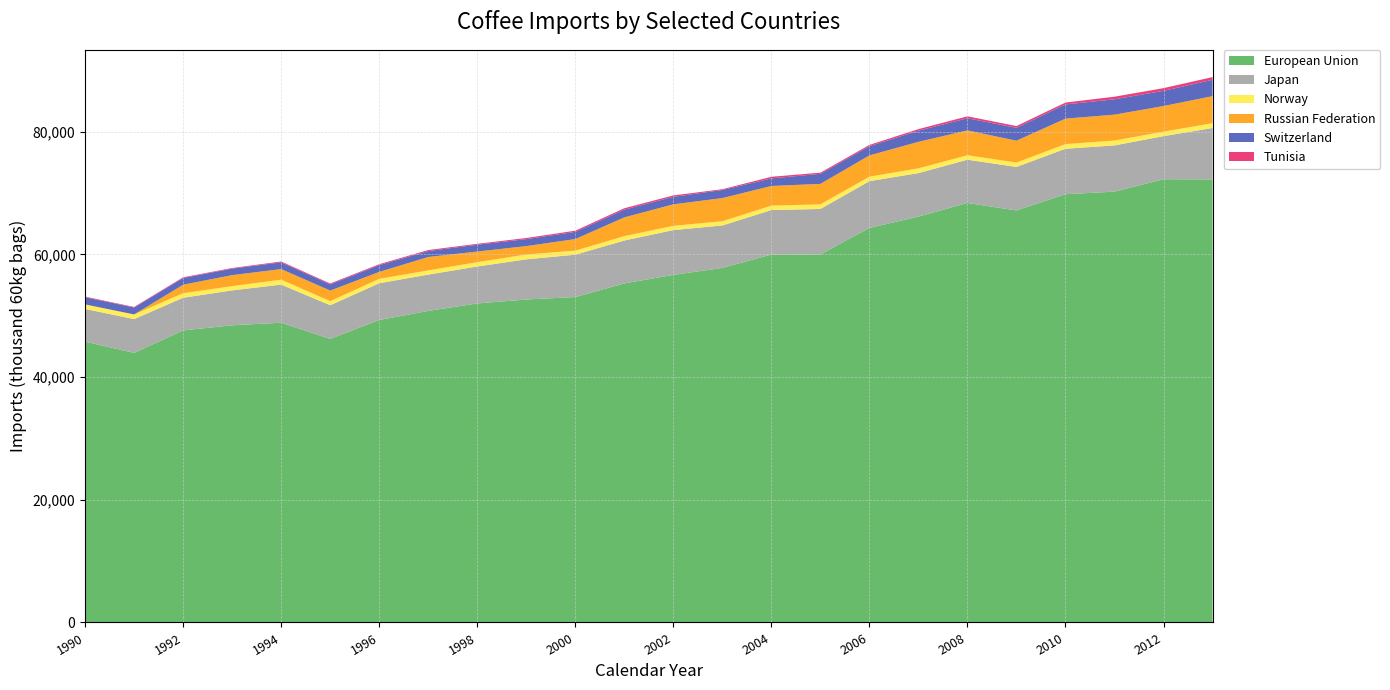

Reading left to right, list all the values displayed in this chart.

European Union: 45781	43950	47618	48451	48868	46231	49312	50795	52011	52655	53051	55278	56665	57804	59988	60007	64318	66176	68391	67178	69824	70236	72263	72237
Japan: 5330	5510	5326	5691	6217	5489	5994	5921	6027	6547	6908	6996	7307	6923	7254	7408	7632	7086	7060	7090	7407	7544	7025	8381
Norway: 742	761	739	693	806	662	720	684	707	790	662	716	698	691	716	753	731	780	722	724	759	795	735	781
Russian Federation: 0	0	1382	1795	1726	1728	1128	2185	1732	1368	1890	3057	3504	3772	3205	3336	3465	4318	4053	3553	4155	4218	4175	4410
Switzerland: 1171	1130	1101	1060	1099	1017	1112	971	1112	1139	1171	1255	1217	1322	1236	1641	1503	1823	1978	2101	2318	2498	2478	2667
Tunisia: 101	90	111	101	137	137	144	165	147	186	192	233	236	123	264	190	209	253	318	289	304	429	439	439